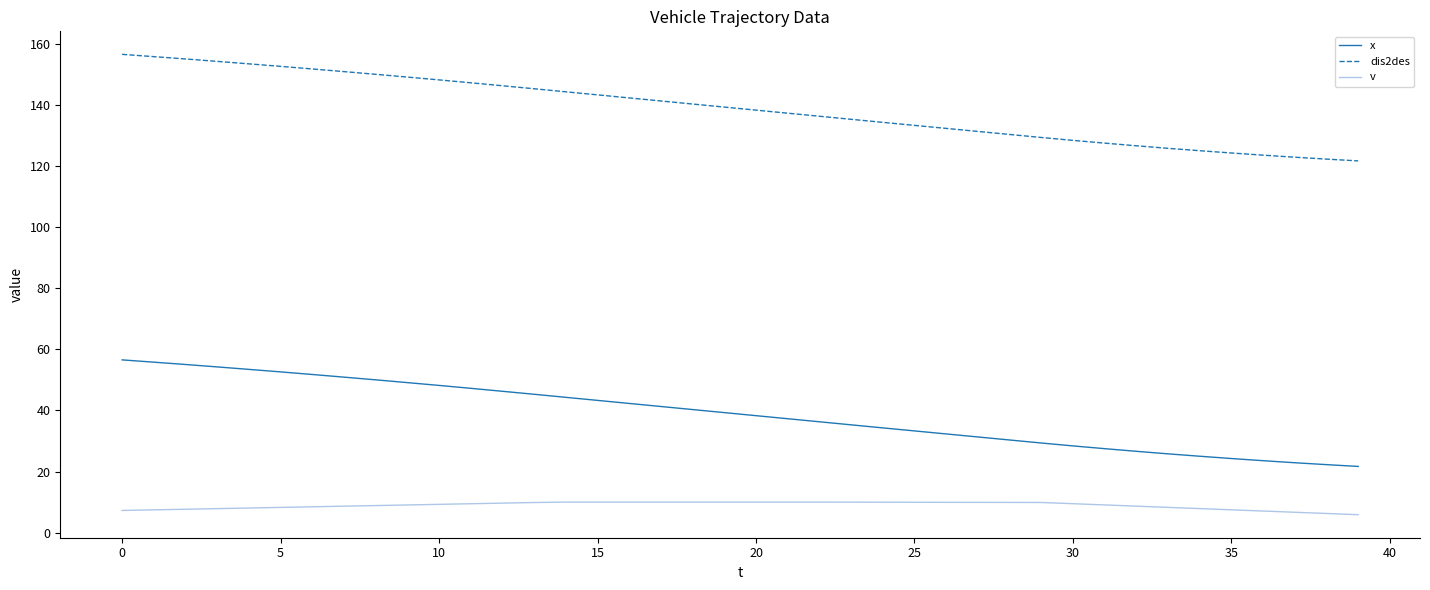

What is the difference between the maximum and minimum values in the v series?

4.1